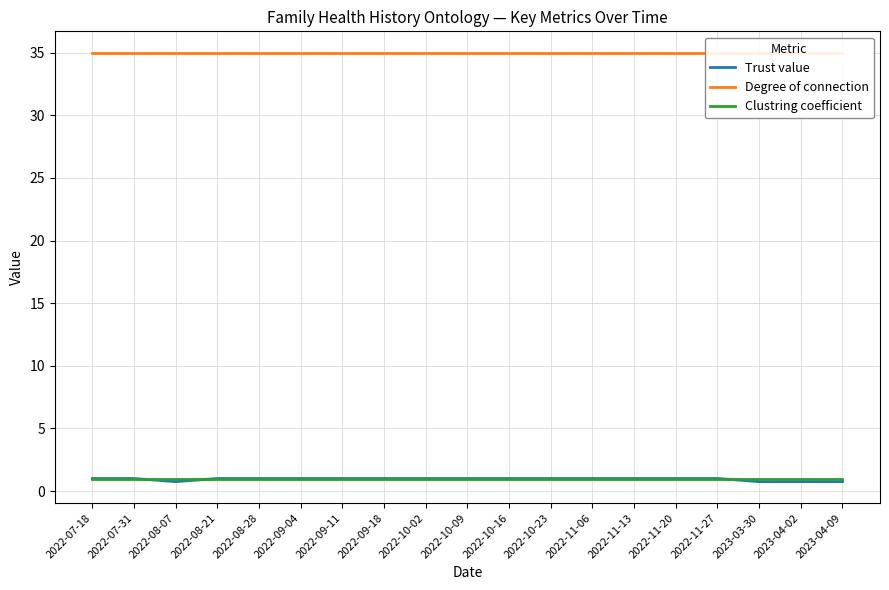

Is the value of Clustring coefficient at 2022-09-11 greater than the value of Degree of connection at 2022-09-04?

No